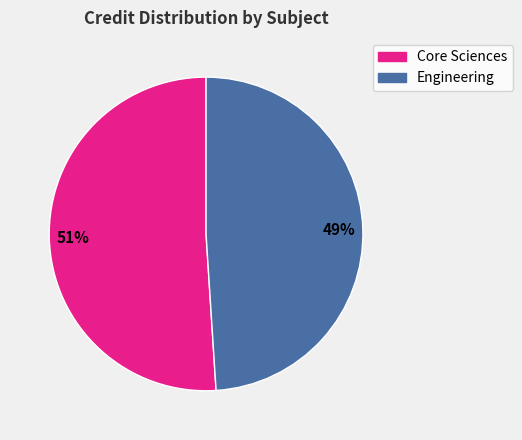

To the nearest percent, what is the average slice percentage?

50%